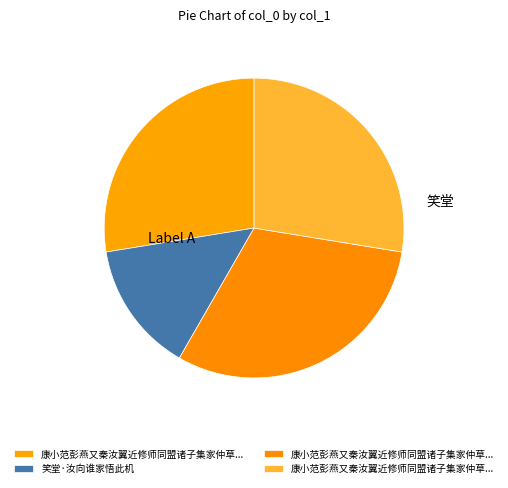

What is the largest slice in the pie chart?

康小范彭燕又秦汝翼近修师同盟诸子集家仲草堂汝翼与师留宿西轩谈越州事竟夕